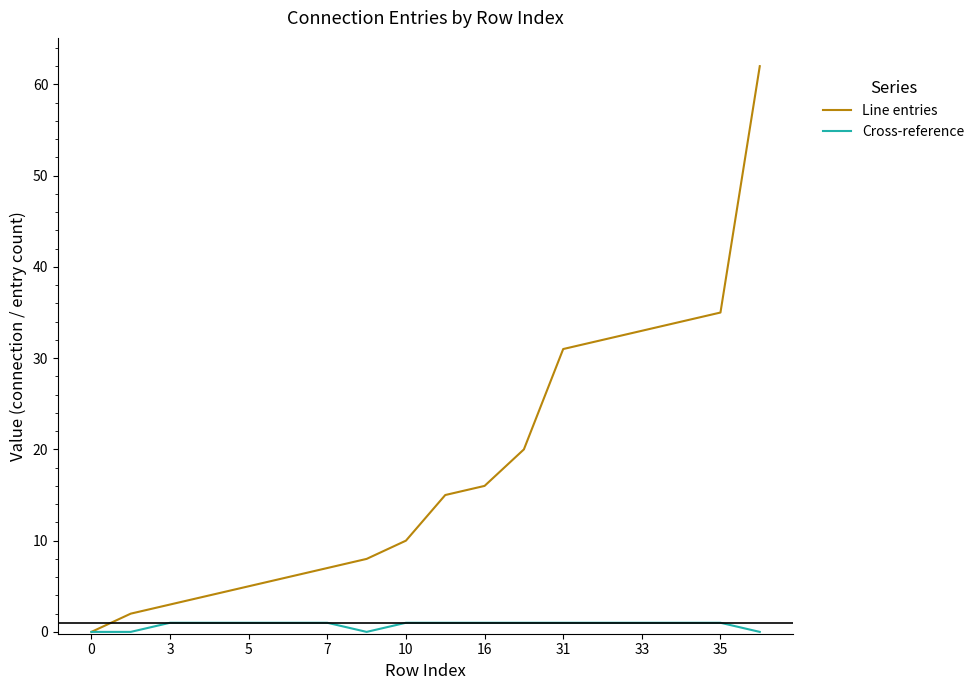

Which series has the largest total across all categories?

Line entries